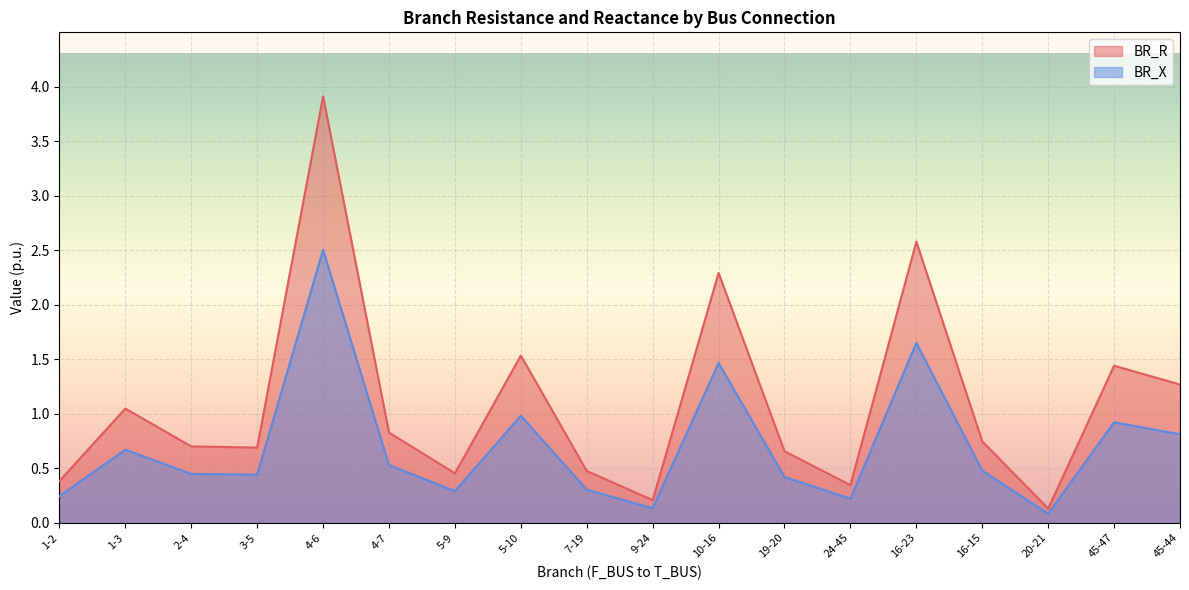

Reading left to right, list all the values displayed in this chart.

BR_R: 0.4	1.0	0.7	0.7	3.9	0.8	0.5	1.5	0.5	0.2	2.3	0.7	0.3	2.6	0.7	0.1	1.4	1.3
BR_X: 0.2	0.7	0.4	0.4	2.5	0.5	0.3	1.0	0.3	0.1	1.5	0.4	0.2	1.7	0.5	0.1	0.9	0.8